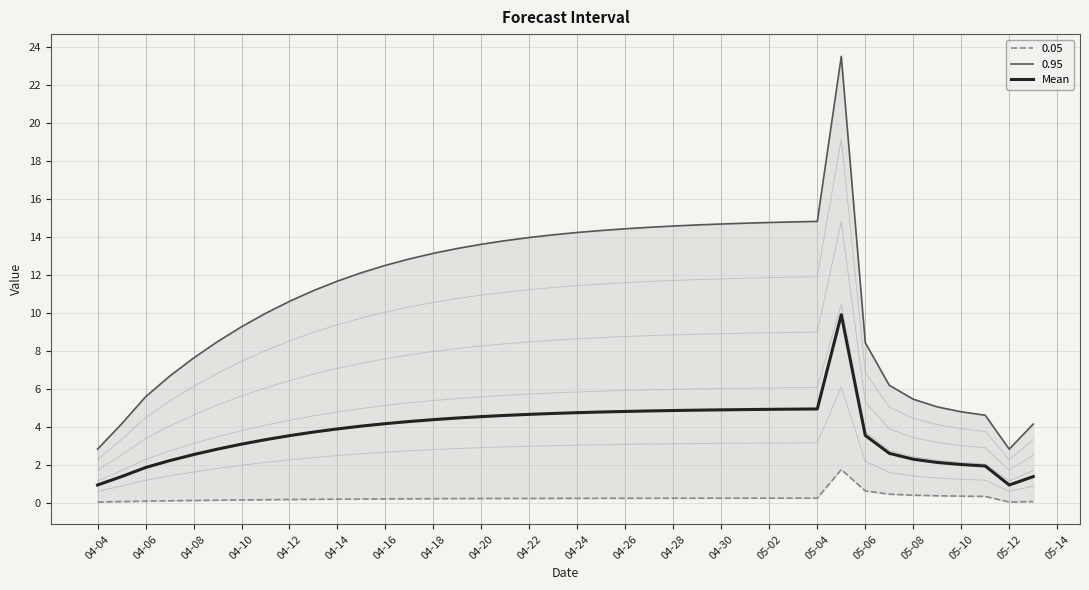

Does the chart have visible grid lines?

Yes